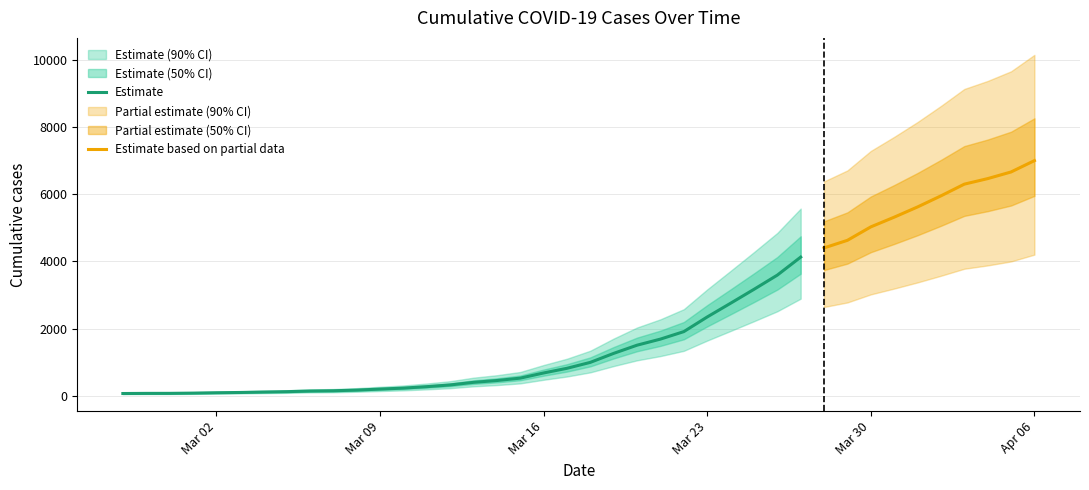

What is the change in value from 2020-03-12 to 2020-03-22?

+1589